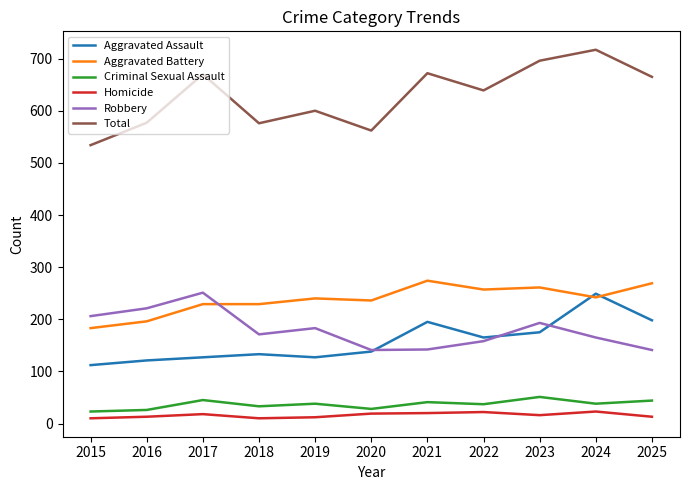

What are all the series names shown in the legend?

Aggravated Assault, Aggravated Battery, Criminal Sexual Assault, Homicide, Robbery, Total